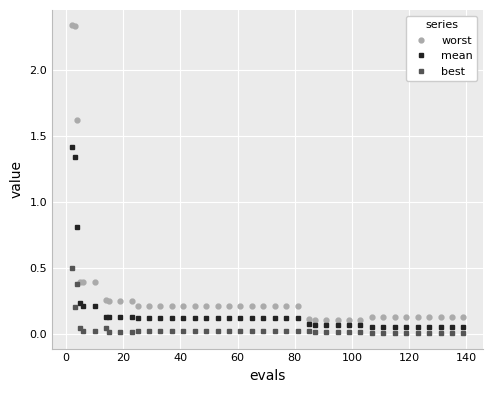

What is the maximum value for mean?

1.4